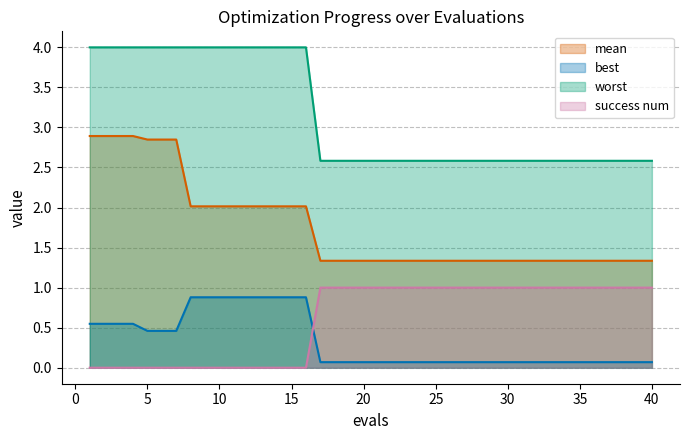

Does the chart display data point markers on the line(s)?

No